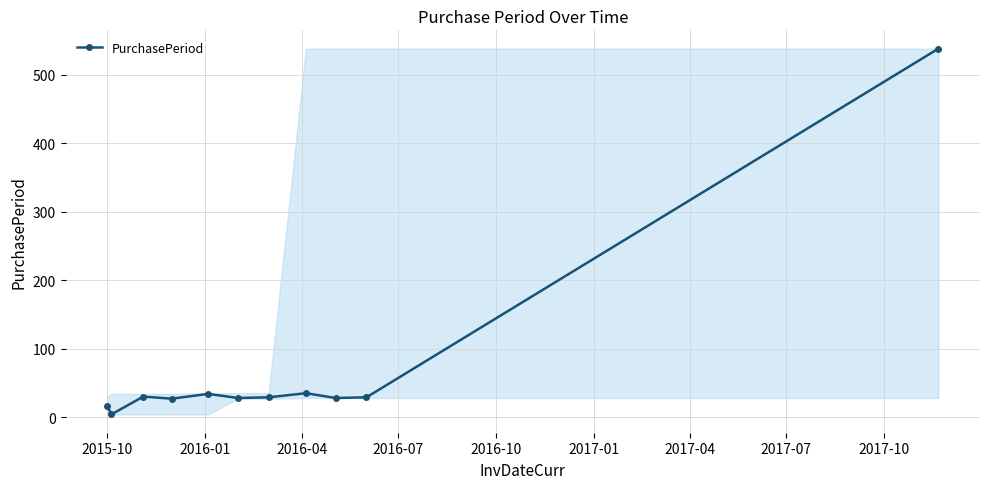

What is the average value?

73